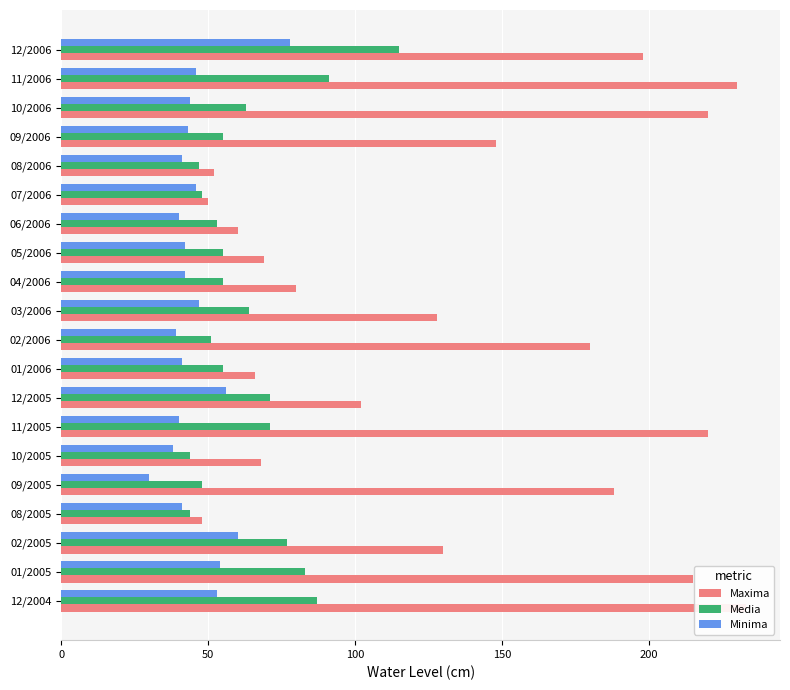

What is the approximate value of Maxima at 01/2006, to the nearest 10?

70